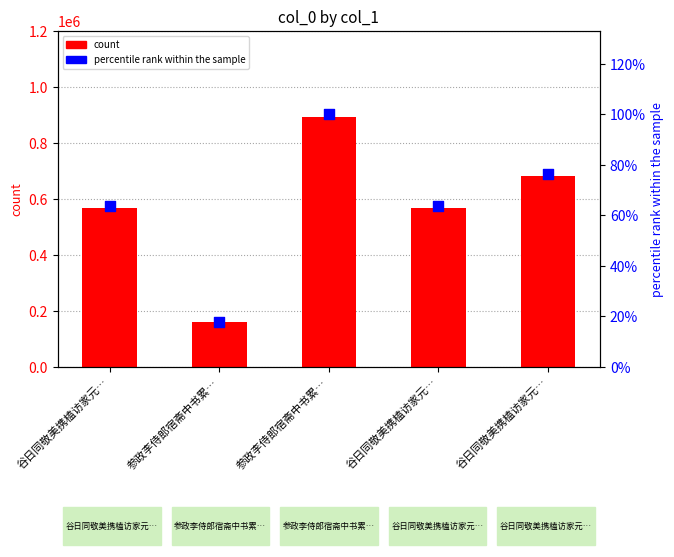

At which category is the sum across all series the highest?

参政李侍郎宿斋中书累…